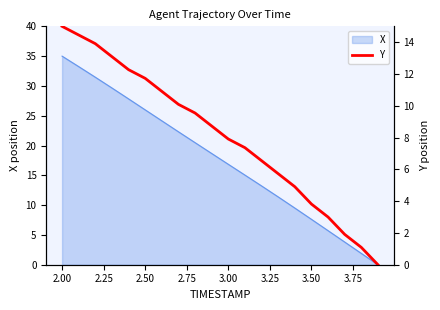

How many positive values are there?

19